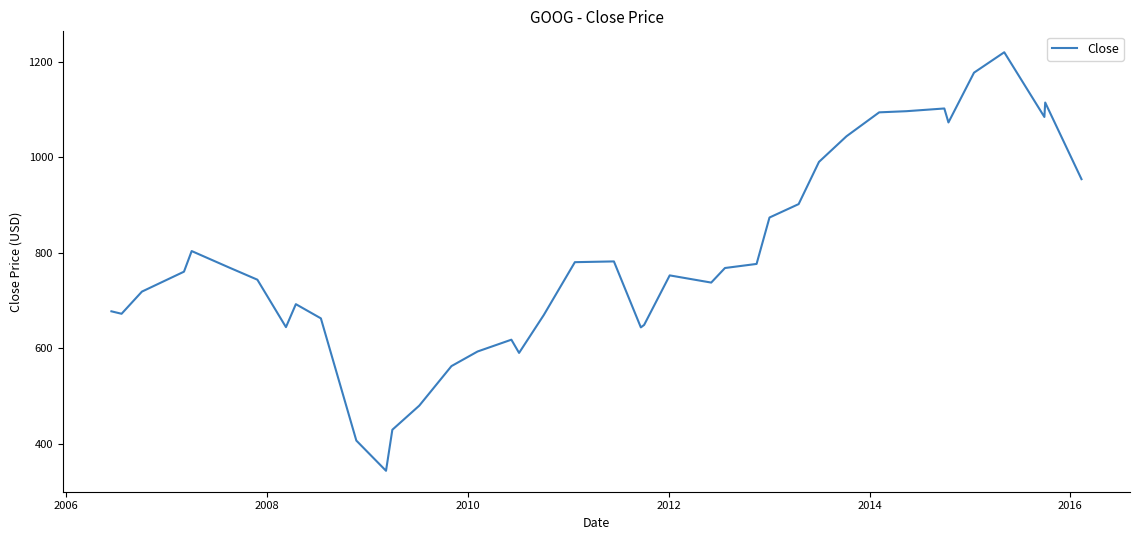

What is the minimum value shown in the chart?

343.3